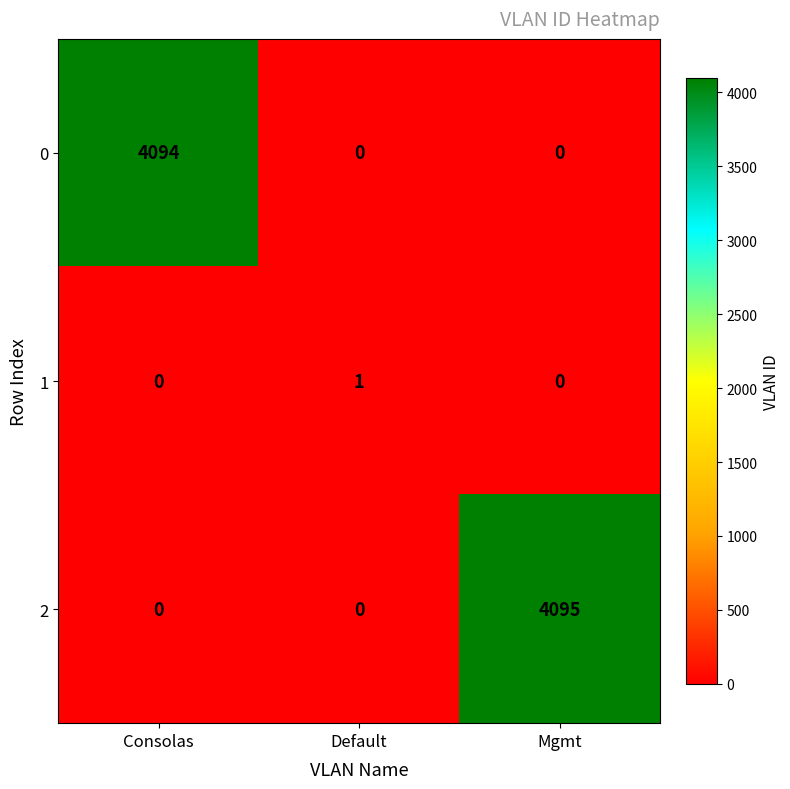

Count the 0 values in the range 0 to 4094.

3